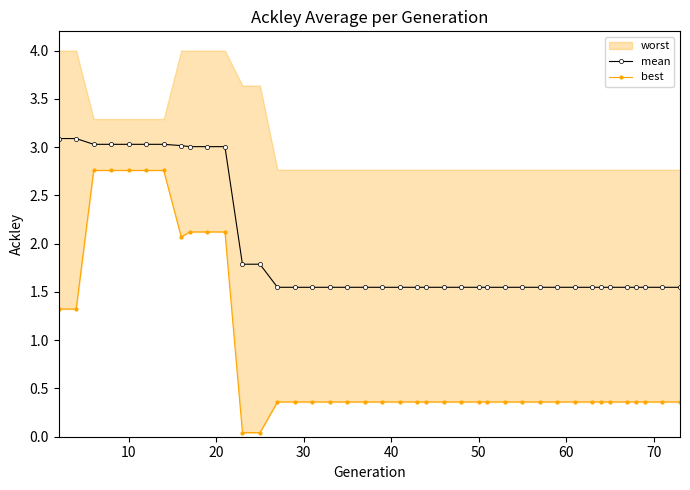

In best, how many points are lower than both neighbors (excluding endpoints)?

1